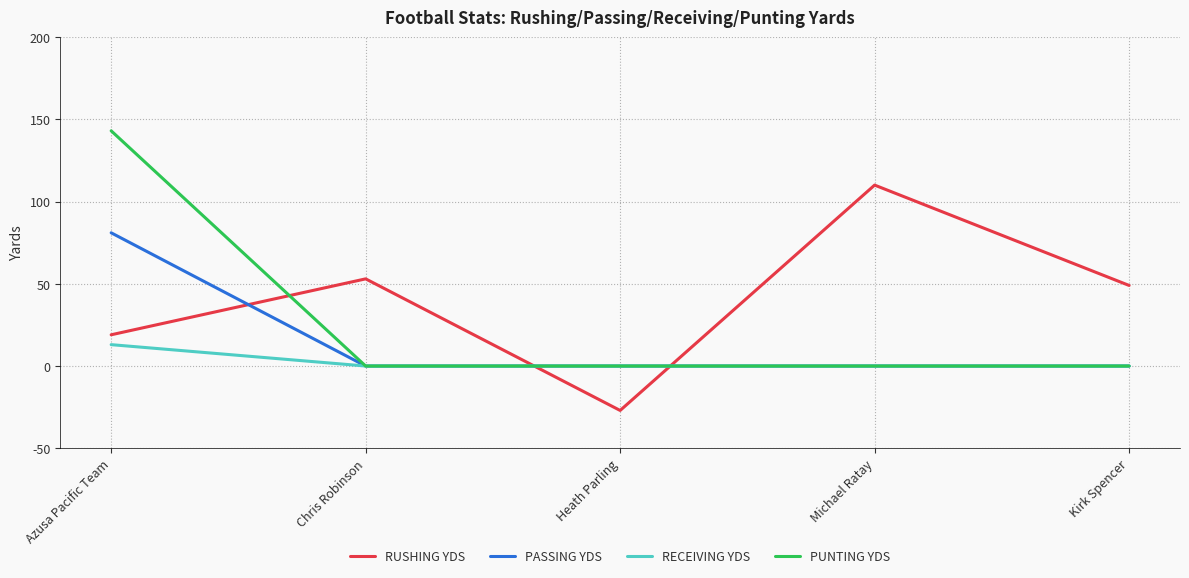

How many times do RUSHING YDS and PASSING YDS cross each other?

3